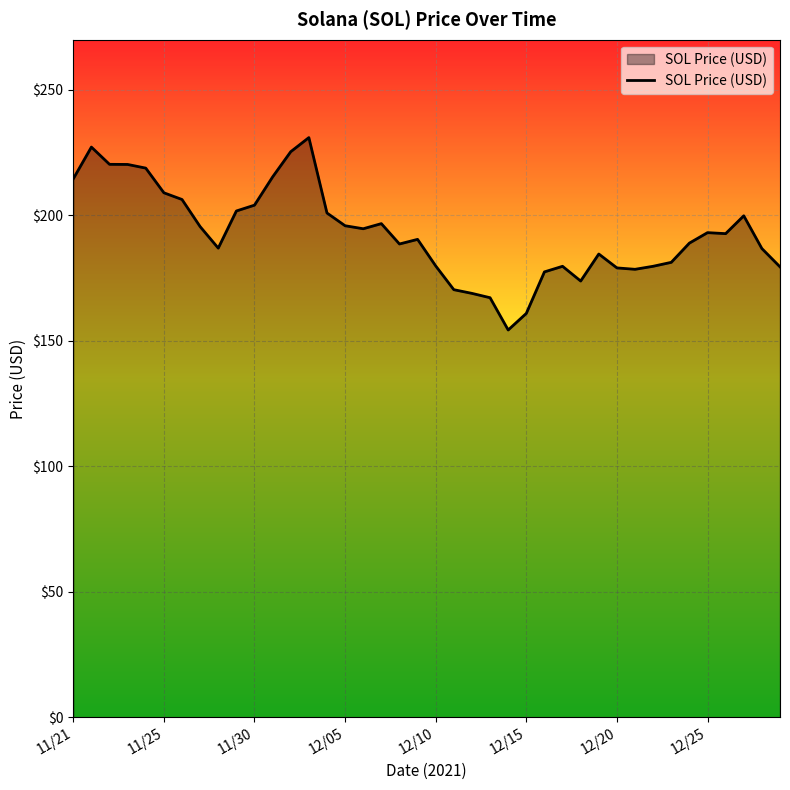

Does the chart have visible grid lines?

Yes